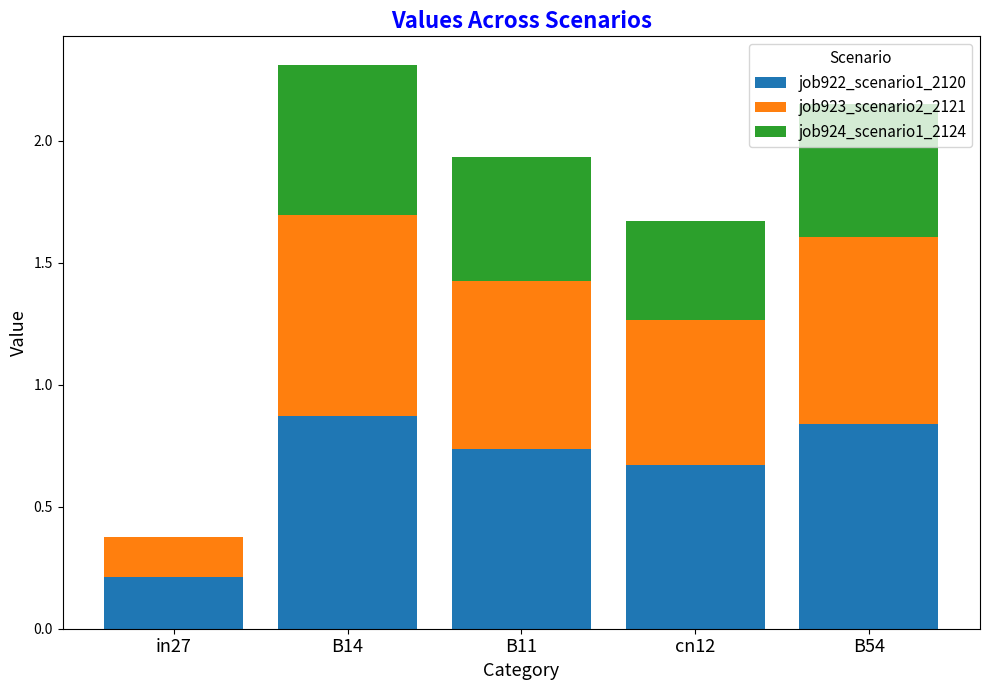

What is the sum of all job922_scenario1_2120 values?

3.3